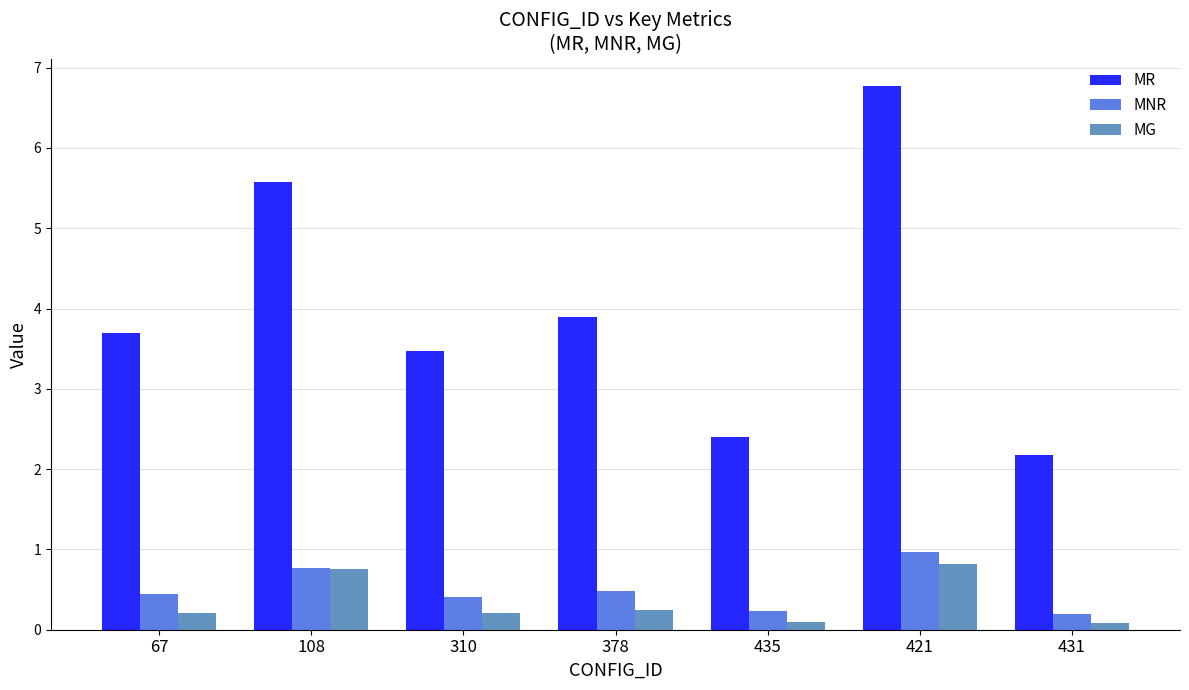

What is the highest value of the MR series?

6.8